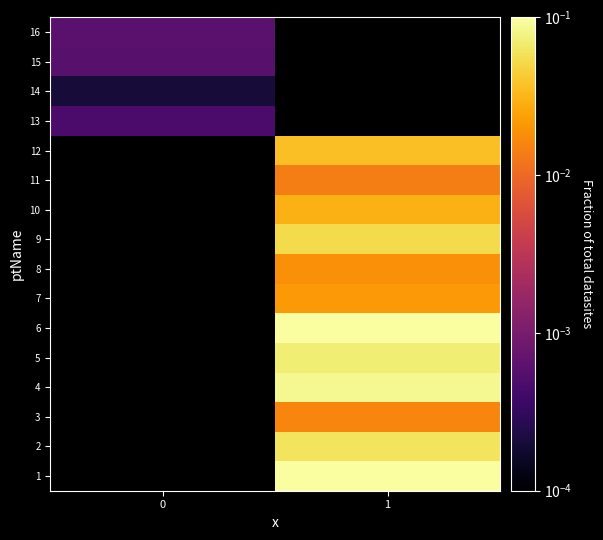

At which category does the chart reach its peak across all series?

1